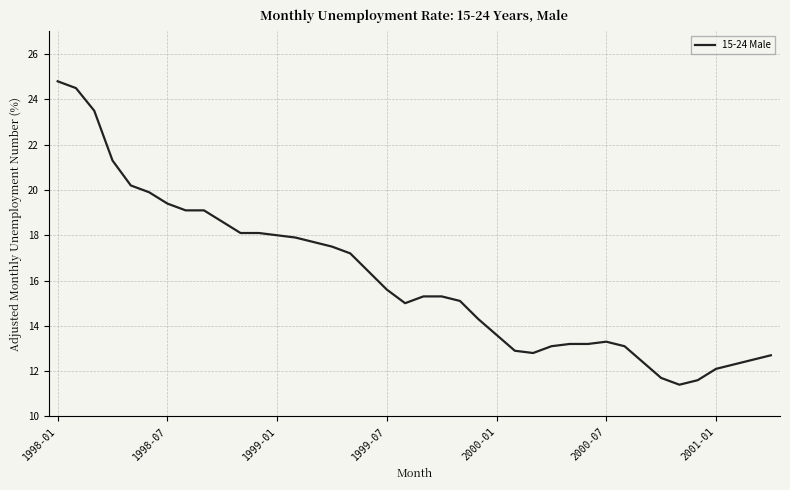

What is the maximum value shown in the chart?

24.8